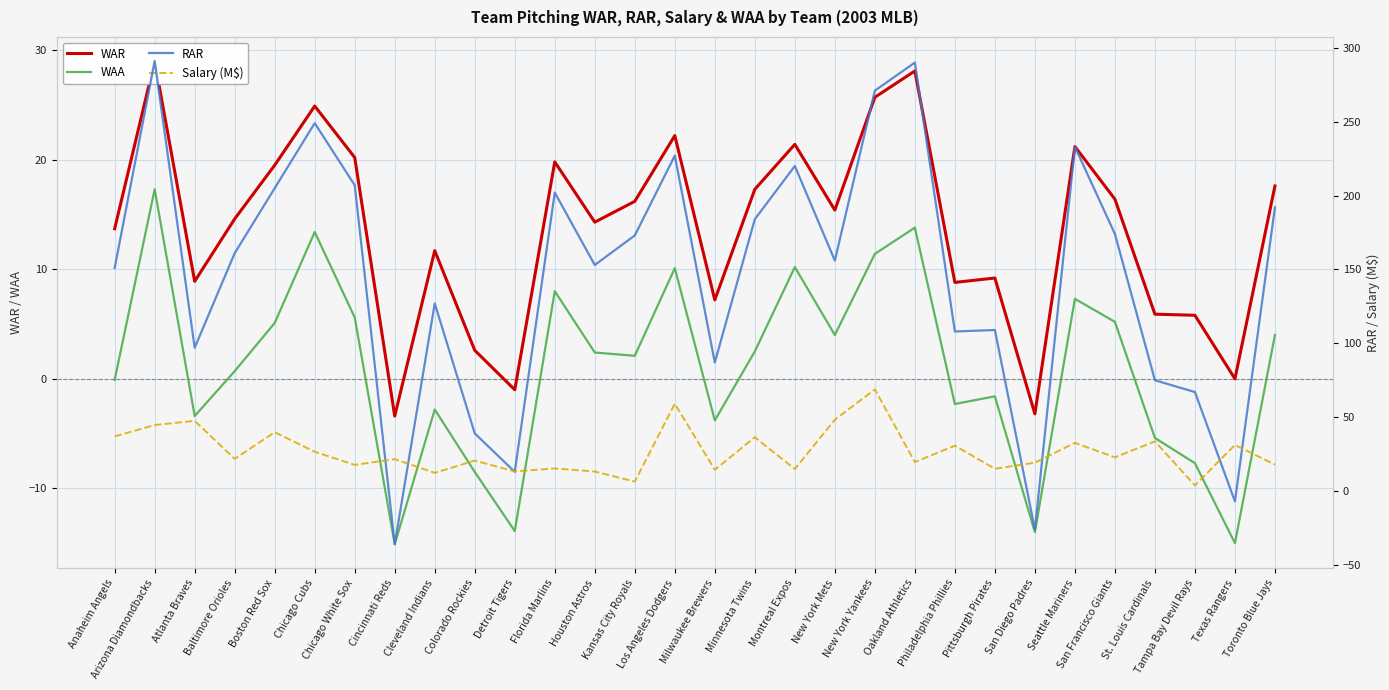

What is the maximum value shown in the chart?

291.0